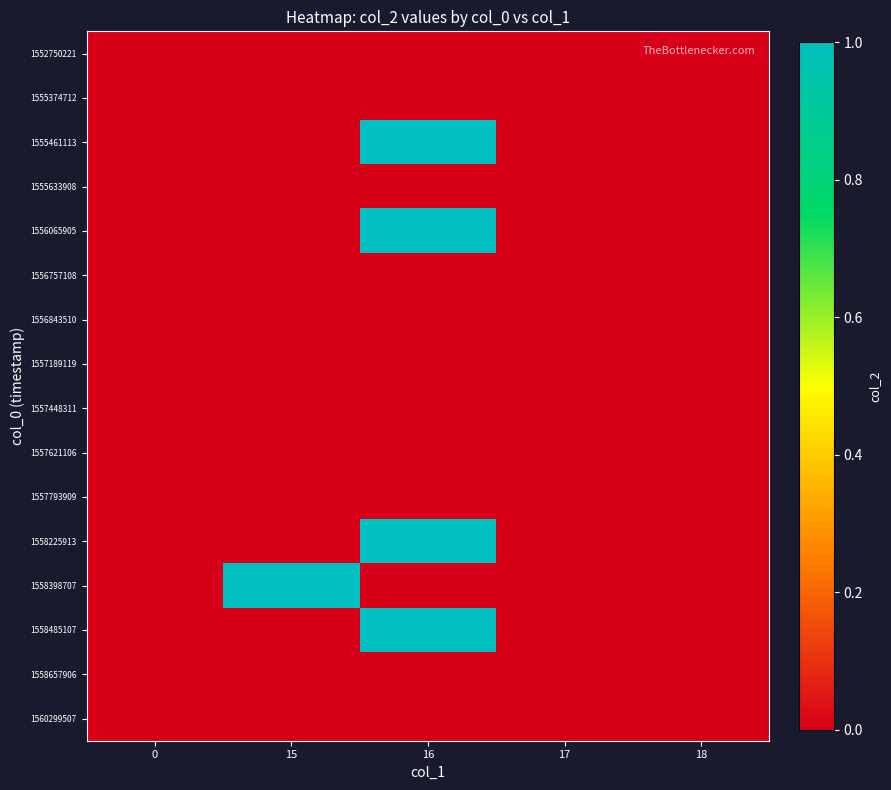

Reading left to right, list all the values displayed in this chart.

row_0: 0	0	0	0	0
row_1: 0	0	0	0	0
row_2: 0	0	1	0	0
row_3: 0	0	0	0	0
row_4: 0	0	1	0	0
row_5: 0	0	0	0	0
row_6: 0	0	0	0	0
row_7: 0	0	0	0	0
row_8: 0	0	0	0	0
row_9: 0	0	0	0	0
row_10: 0	0	0	0	0
row_11: 0	0	1	0	0
row_12: 0	1	0	0	0
row_13: 0	0	1	0	0
row_14: 0	0	0	0	0
row_15: 0	0	0	0	0